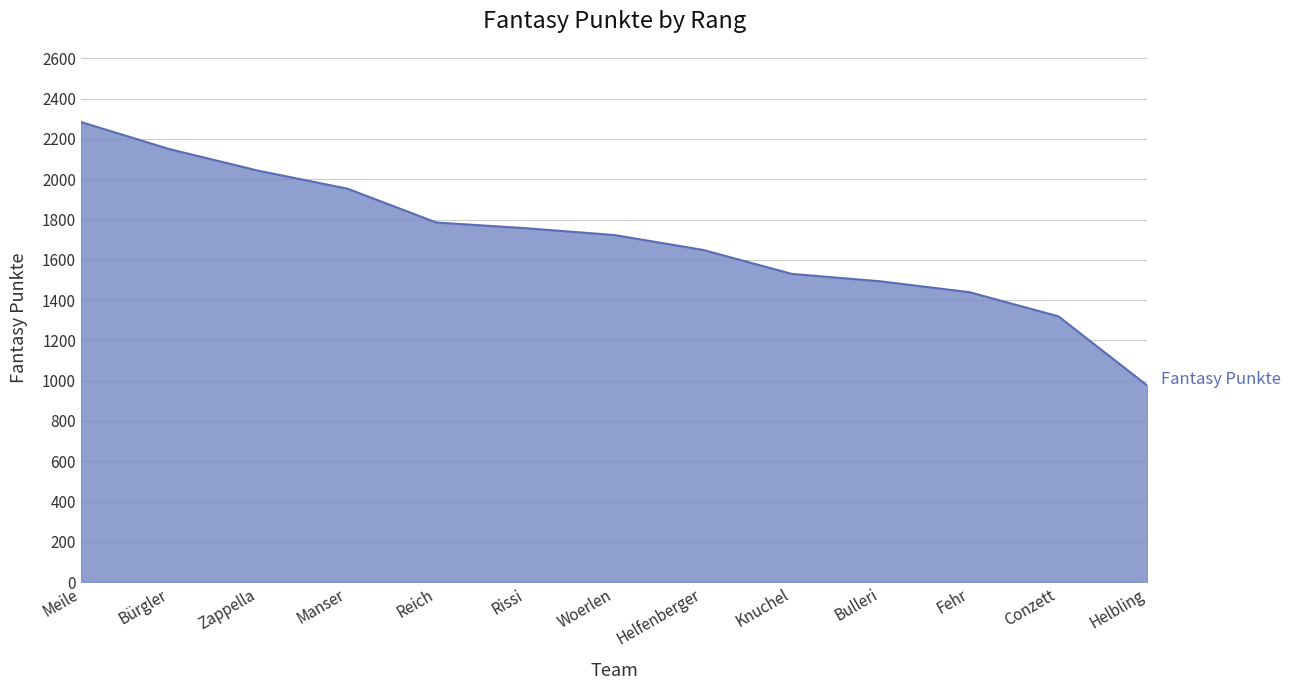

Between Zappella and Knuchel, which is larger?

Zappella